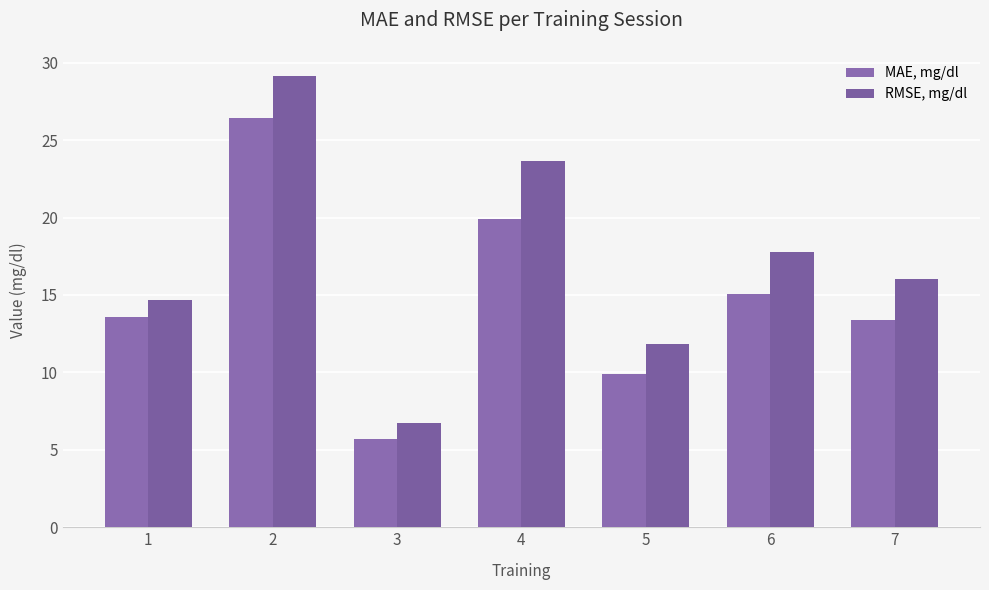

What is the difference between the maximum and second lowest values in the MAE, mg/dl series?

16.5